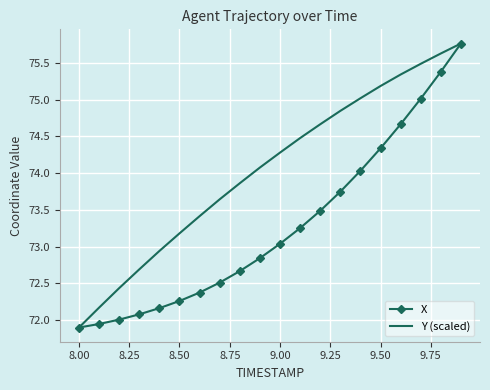

What is the maximum value for X?

75.8